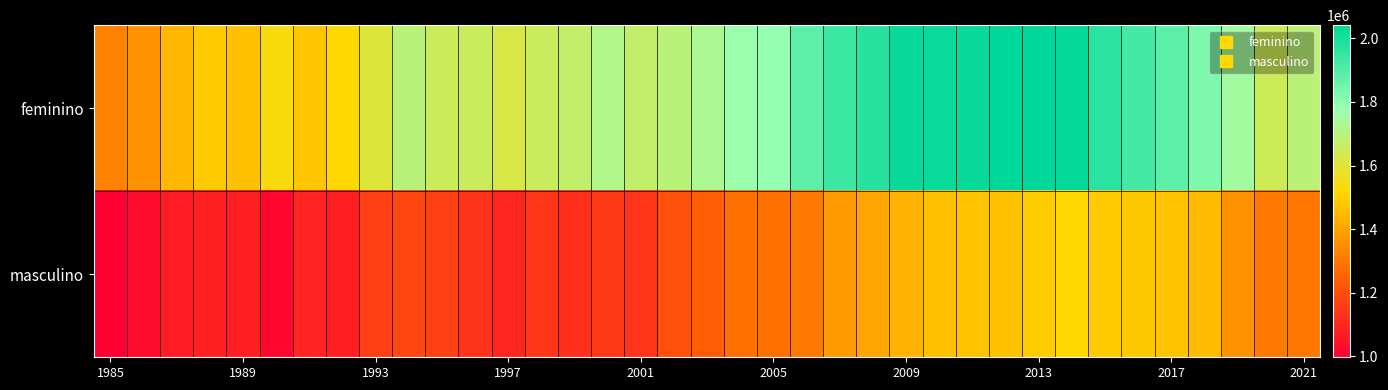

Reading left to right, list all the values displayed in this chart.

feminino: 1322046	1358880	1445427	1489876	1467165	1537798	1475528	1519778	1602961	1696115	1648486	1654566	1622035	1654645	1672119	1720738	1673705	1696157	1732996	1772175	1782837	1882073	1938082	1973154	2028076	2023906	2026667	2039291	2041082	2032292	1967185	1926082	1883692	1824987	1752882	1644802	1692838
masculino: 997238	1030141	1072057	1082459	1079461	1018408	1088558	1077036	1161013	1182635	1162476	1128243	1096248	1137474	1120540	1145981	1132593	1201462	1234915	1281755	1281062	1305889	1375793	1402243	1432471	1462807	1471782	1468964	1490854	1517331	1489651	1479419	1471926	1452635	1359714	1306328	1297882